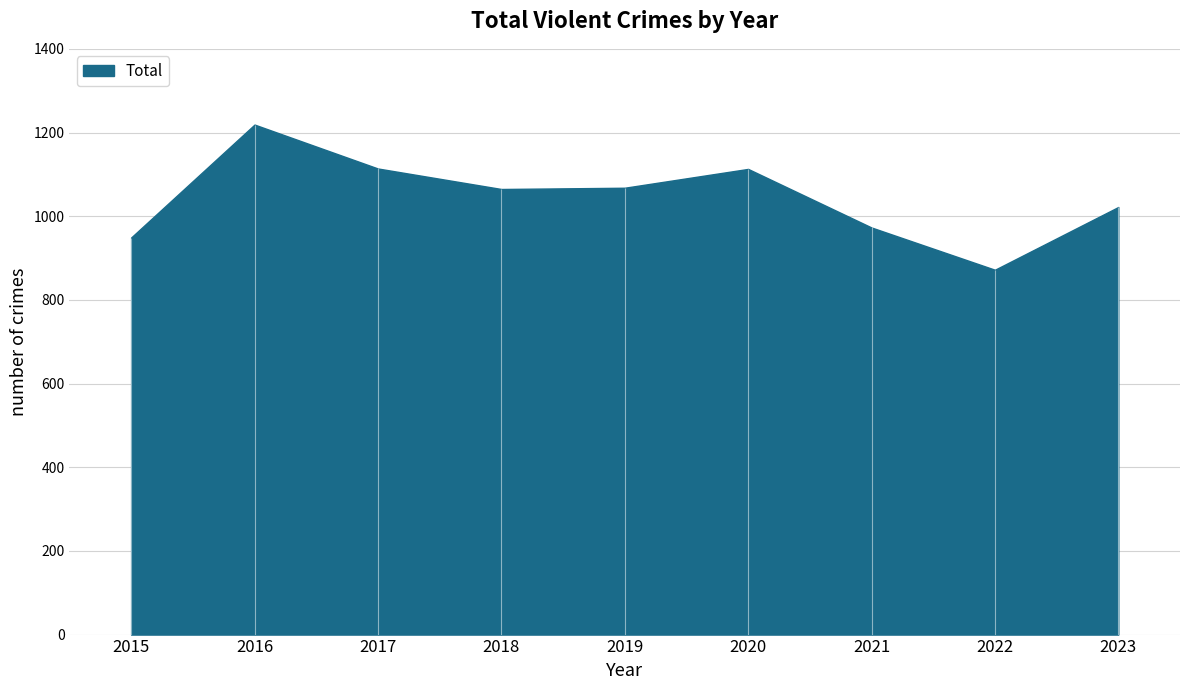

How many interior local valleys (lower than both neighbors) does the data have?

2